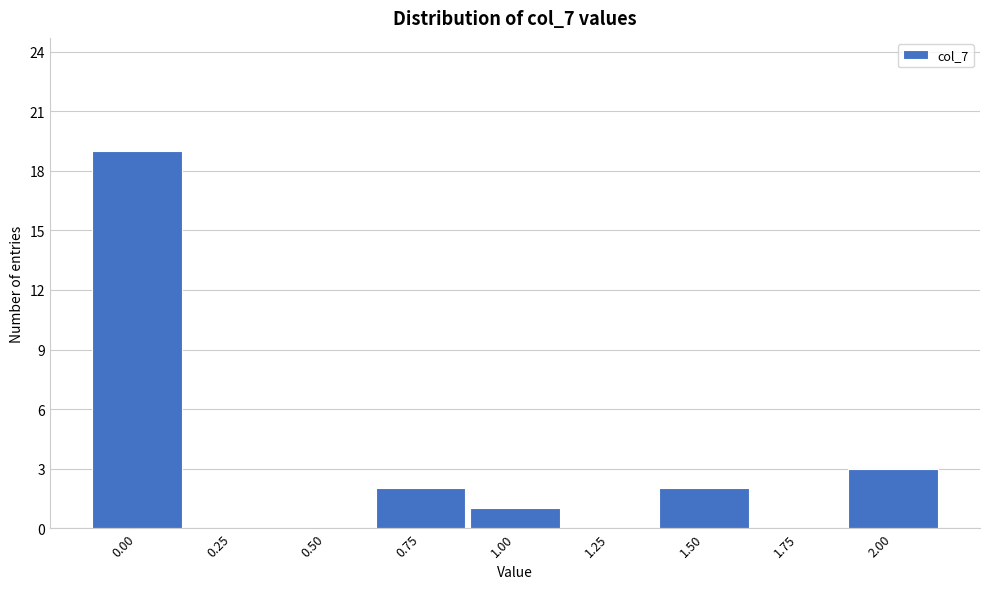

Reading right to left, extract all data points from this chart.

2.00=3	1.75=0	1.50=2	1.25=0	1.00=1	0.75=2	0.50=0	0.25=0	0.00=19